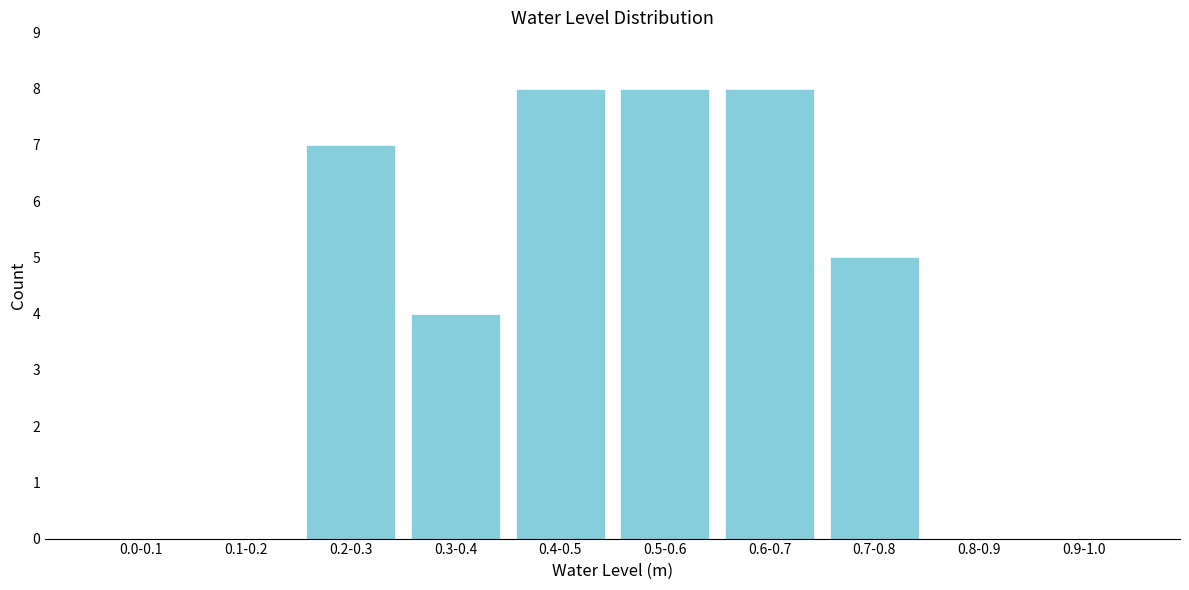

Reading left to right, list all the values displayed in this chart.

0.0-0.1=0	0.1-0.2=0	0.2-0.3=7	0.3-0.4=4	0.4-0.5=8	0.5-0.6=8	0.6-0.7=8	0.7-0.8=5	0.8-0.9=0	0.9-1.0=0